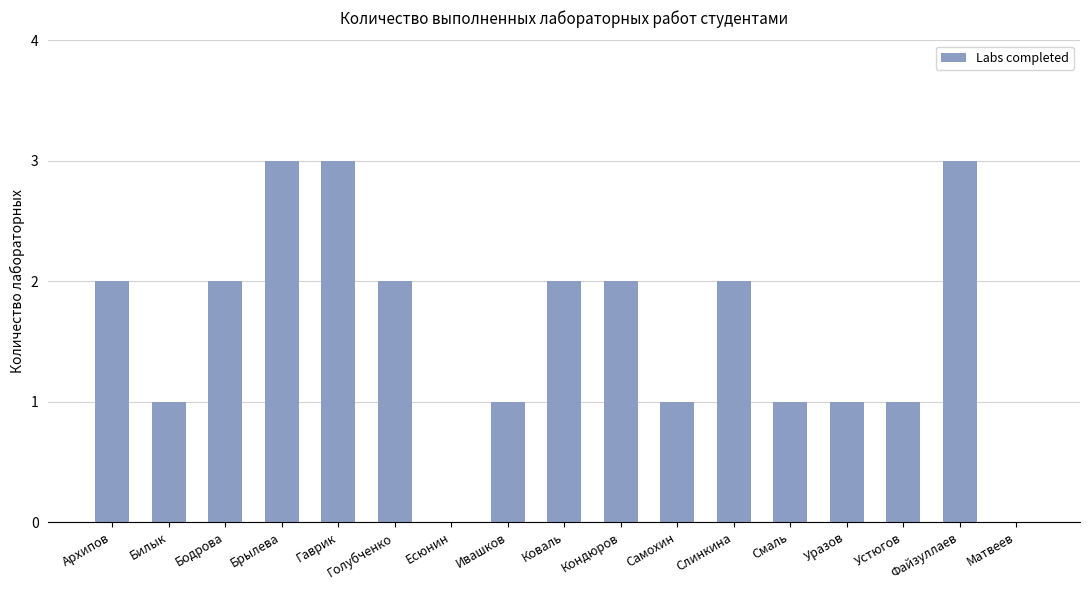

What is the greatest value displayed?

3